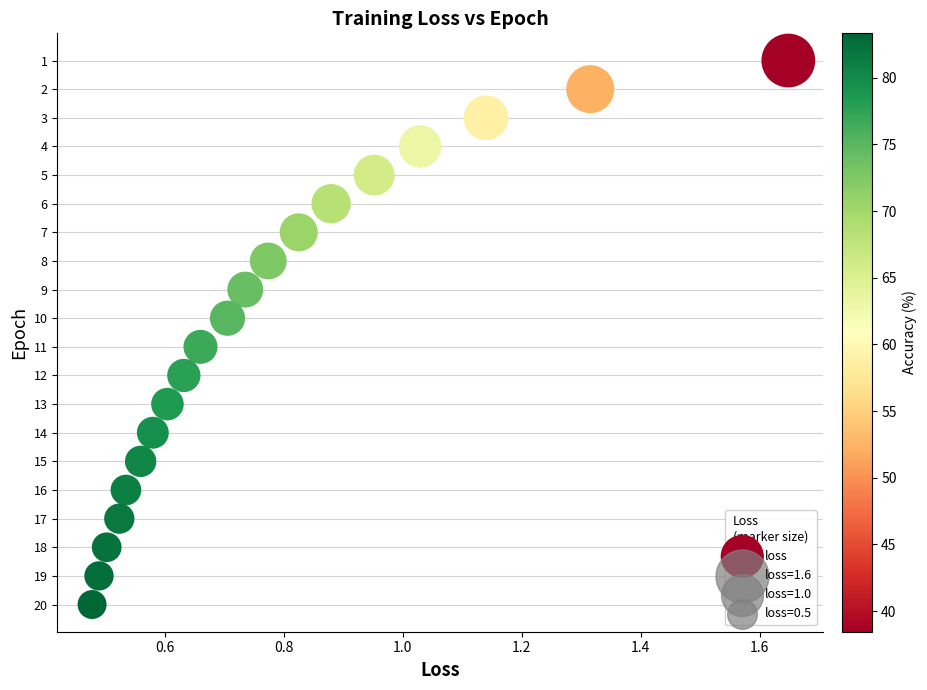

What is the range of Y values (max minus min)?

19